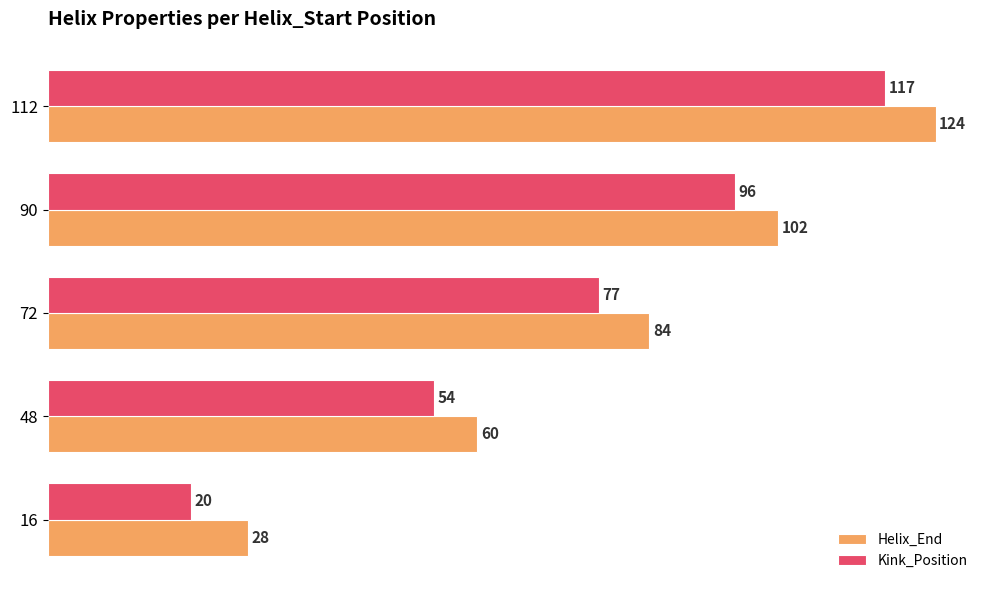

What is the minimum value shown in the chart?

20